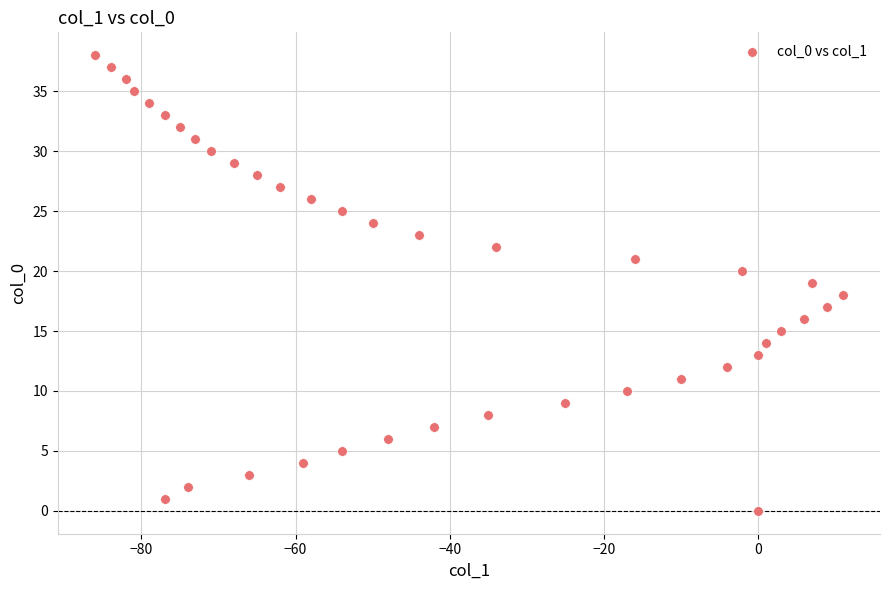

What is the range of Y values (max minus min)?

38